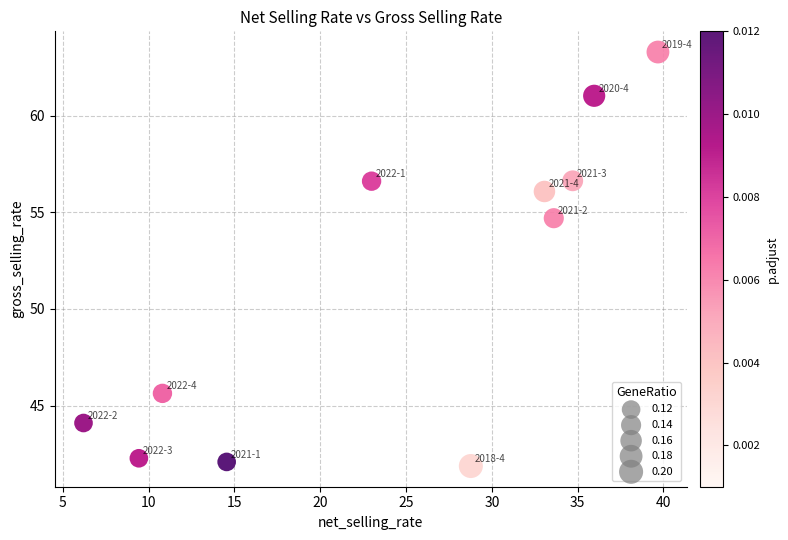

What is the range of Y values (max minus min)?

21.4